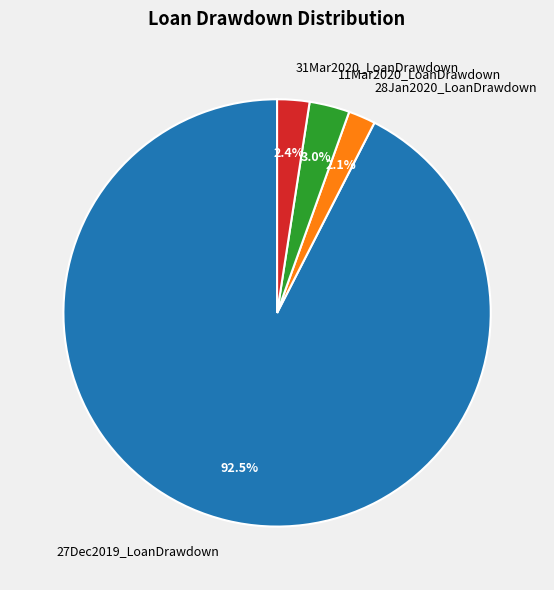

Combined, what portion of the pie is 28Jan2020_LoanDrawdown and 31Mar2020_LoanDrawdown?

4.5%